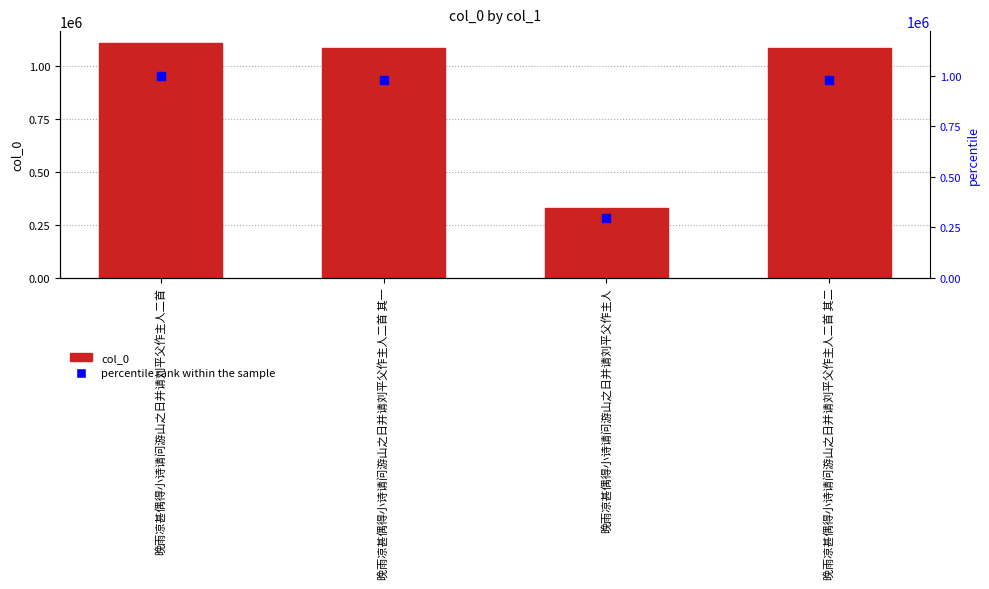

Which series has the largest total across all categories?

col_0